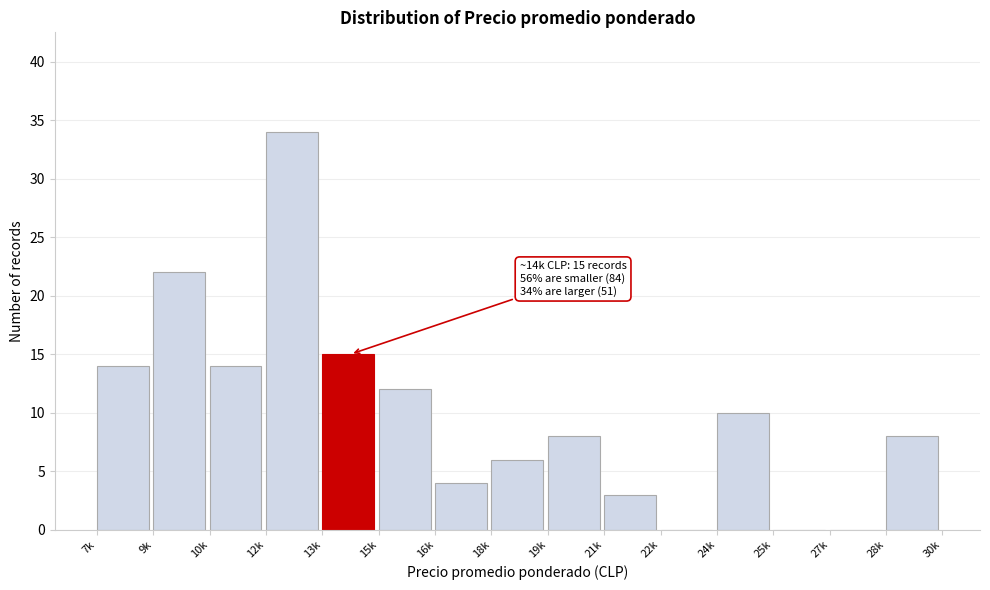

Reading left to right, extract all data points from this chart.

7k=14	9k=22	10k=14	12k=34	13k=15	15k=12	16k=4	18k=6	19k=8	21k=3	22k=0	24k=10	25k=0	27k=0	28k=8